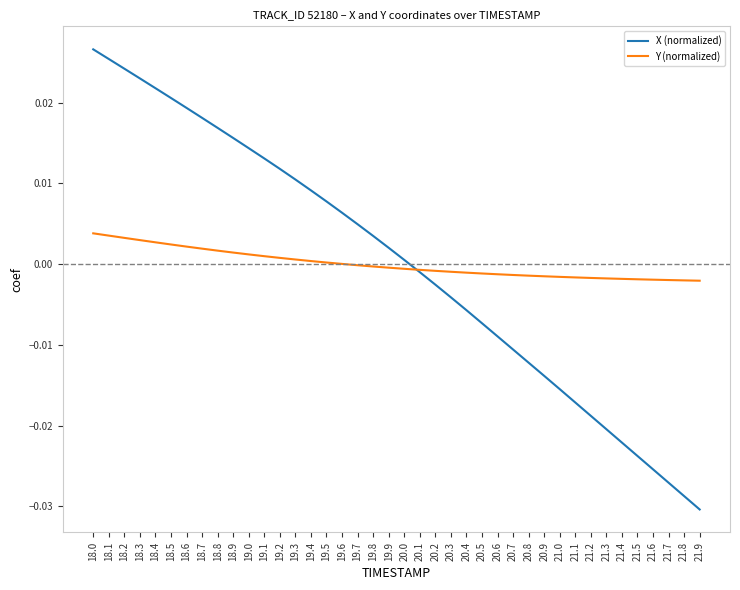

True or false: X (normalized) and Y (normalized) intersect in this chart.

True